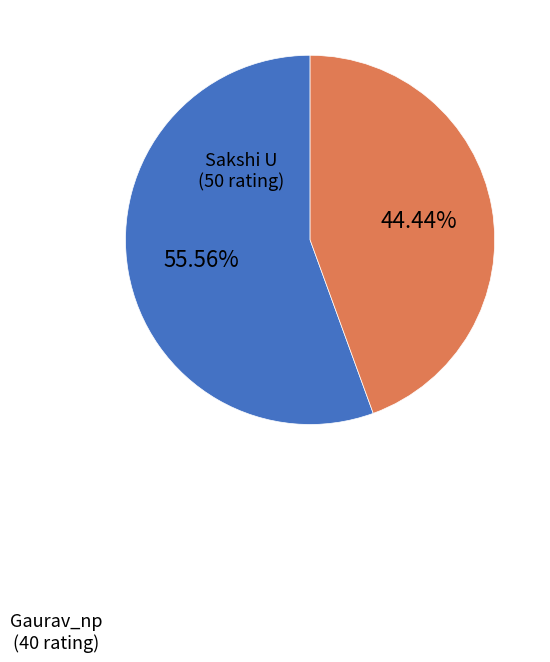

Is there any slice that represents more than half of the pie?

Yes